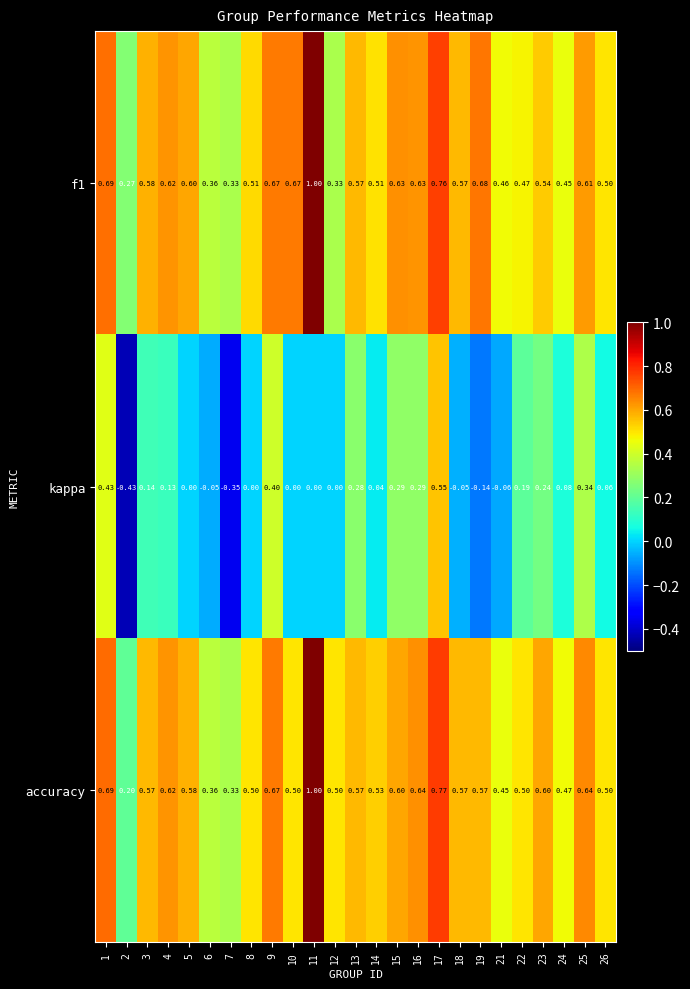

Is the value of f1 at 24 greater than the value of kappa at 26?

Yes